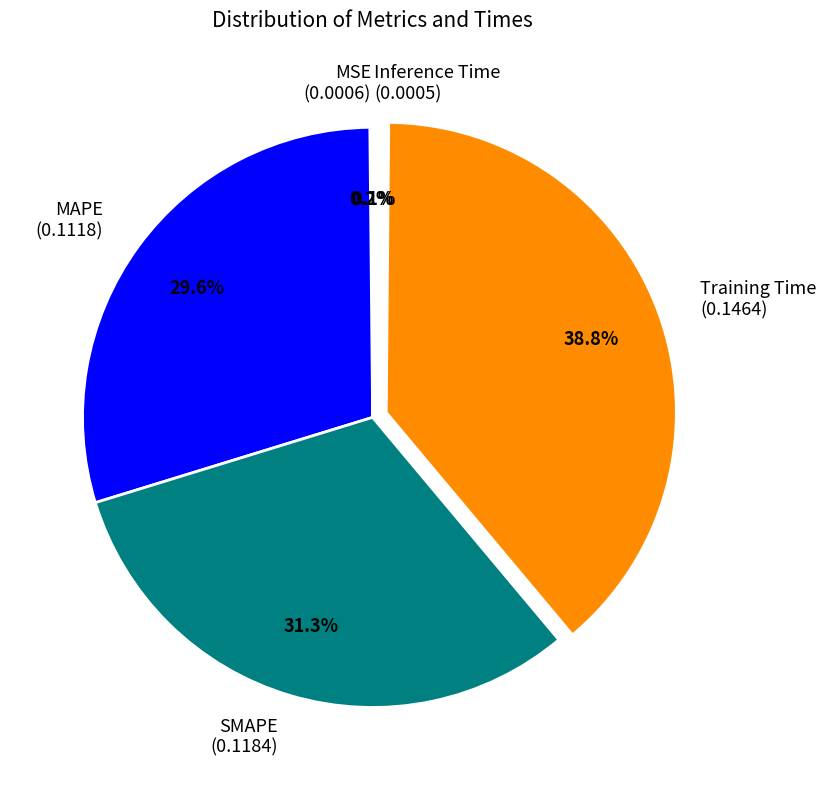

True or false: MAPE accounts for 30% of the total.

True